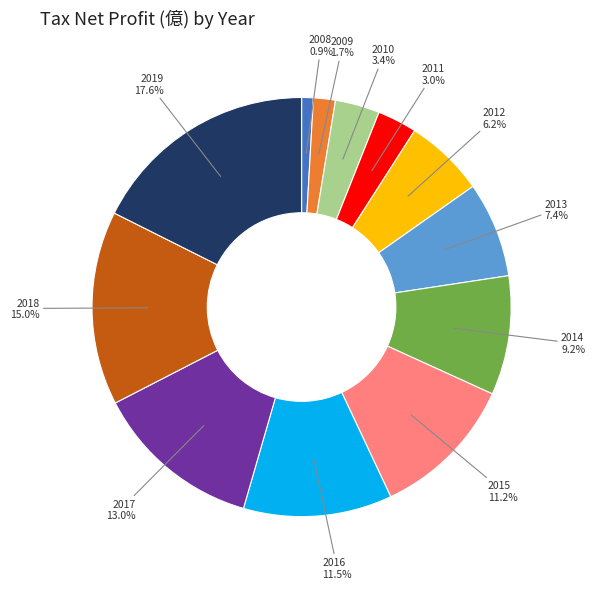

Does 2009 represent more than half of the total?

No